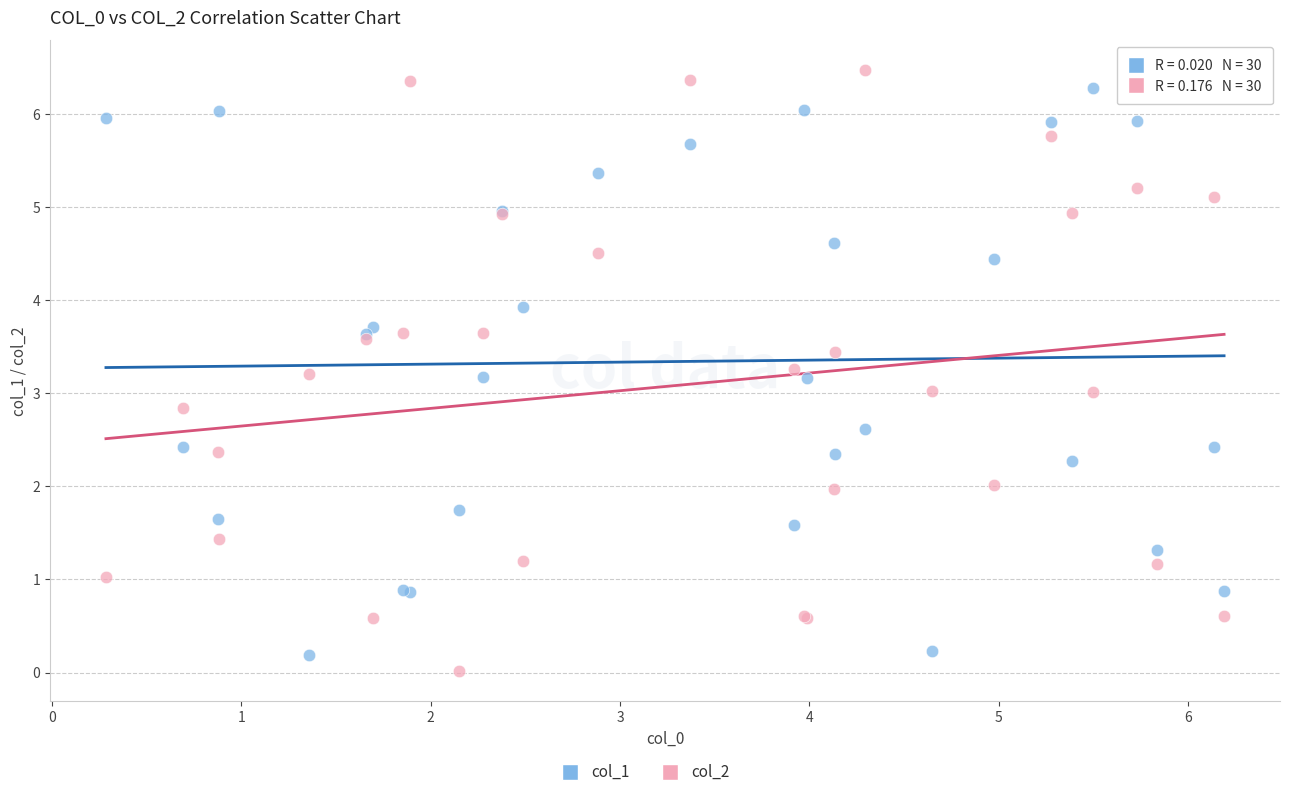

Which series has the largest Y range (max minus min)?

col_2